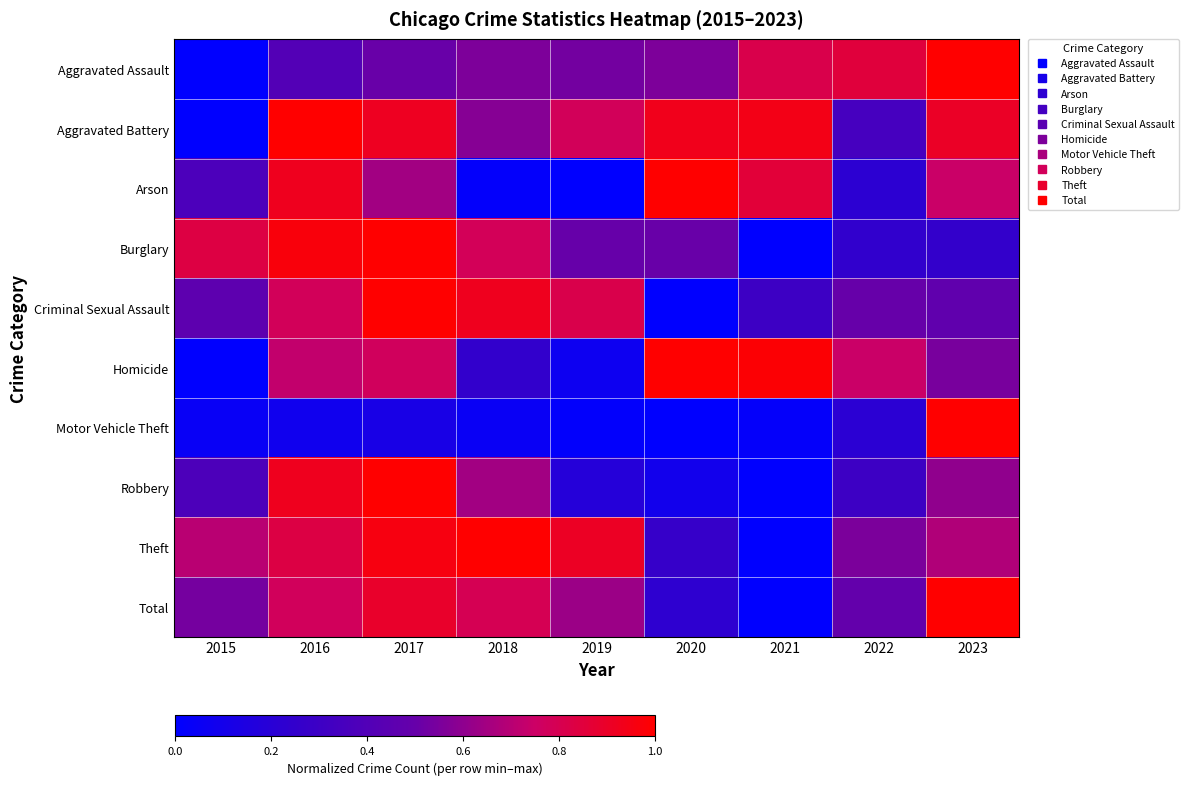

Which has a higher value, 2015 or 2016?

2016